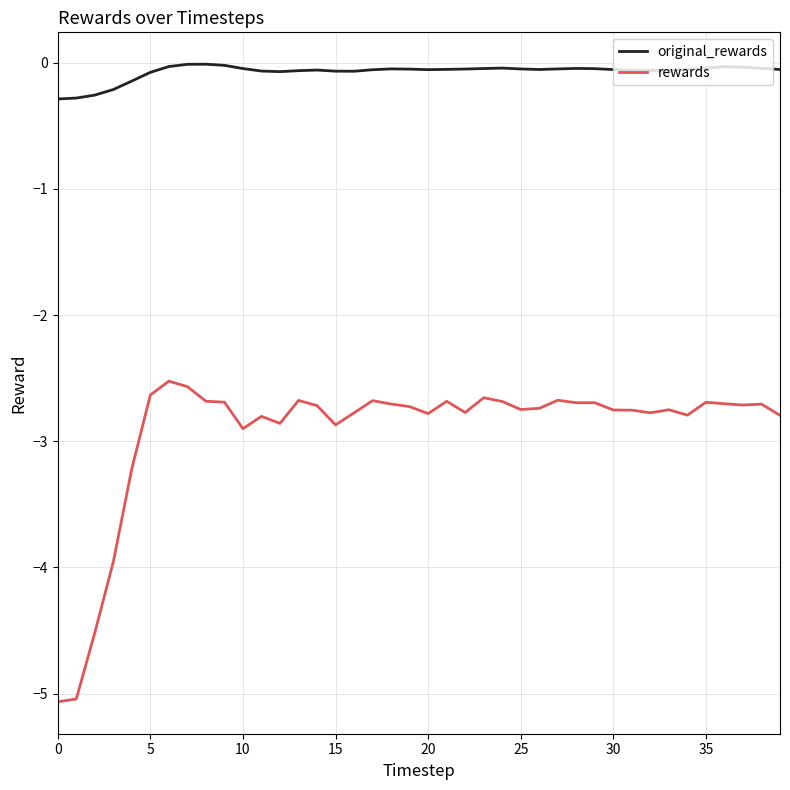

How many lines are shown in the chart?

2